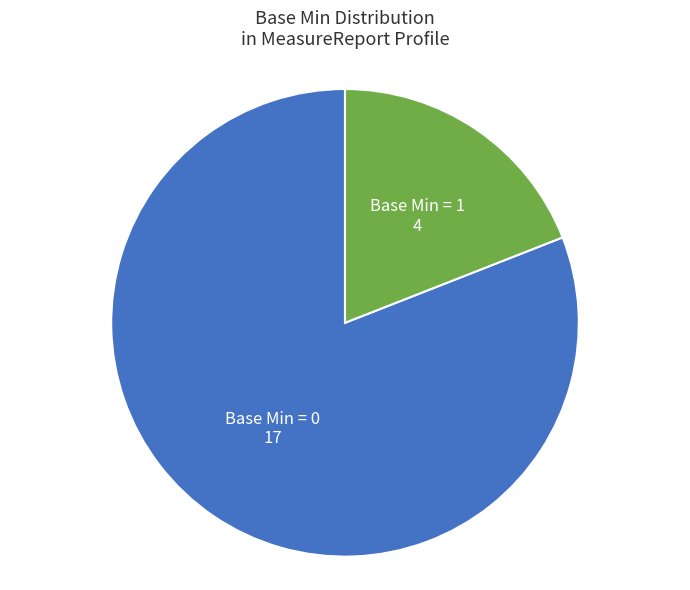

Count the number of slices in the pie.

2